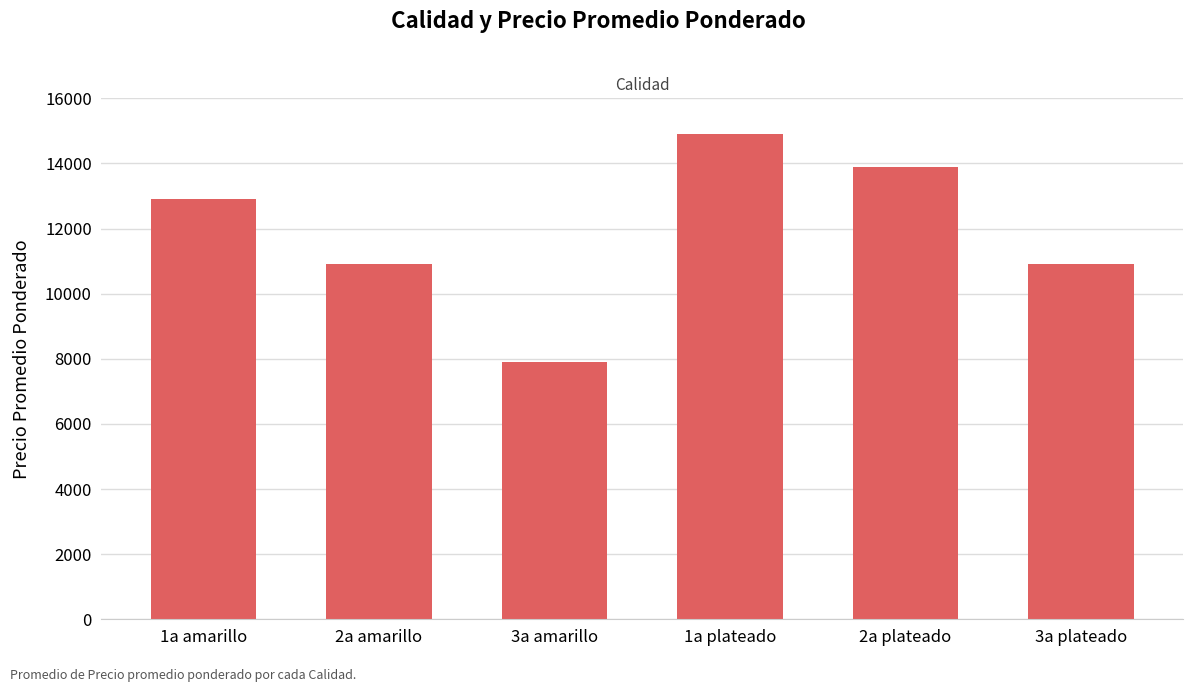

What is the label of the 5th bar from the right?

2a amarillo